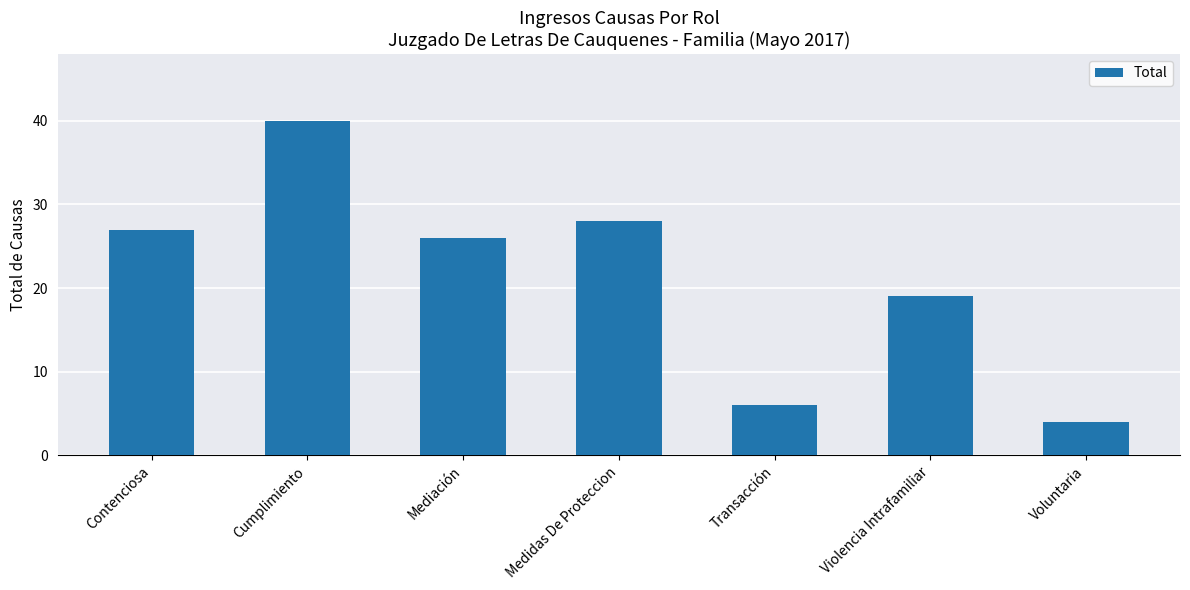

Is it true that the value at Voluntaria is 4?

True